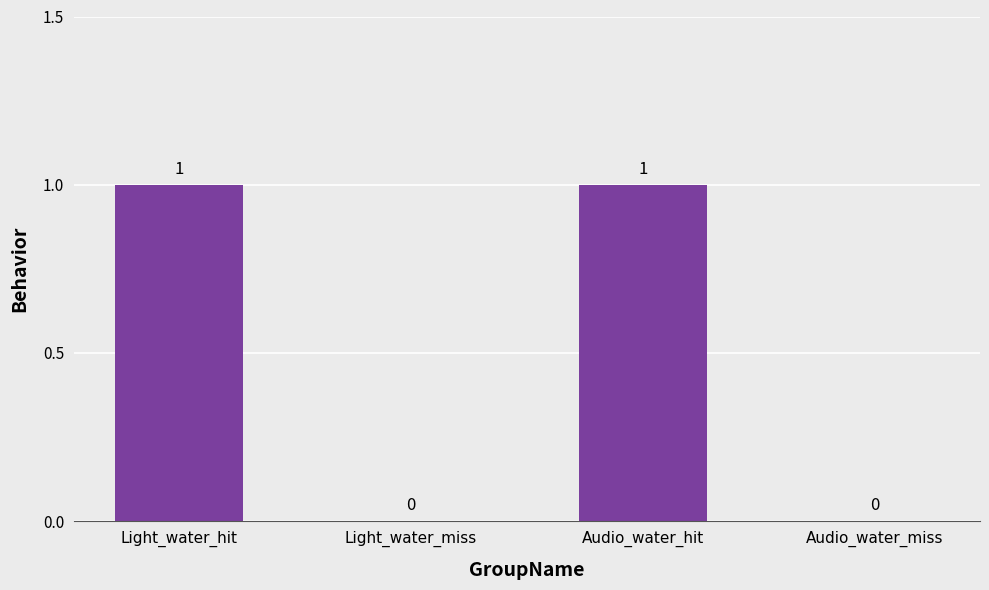

What is the change in value from Light_water_hit to Audio_water_miss?

-1